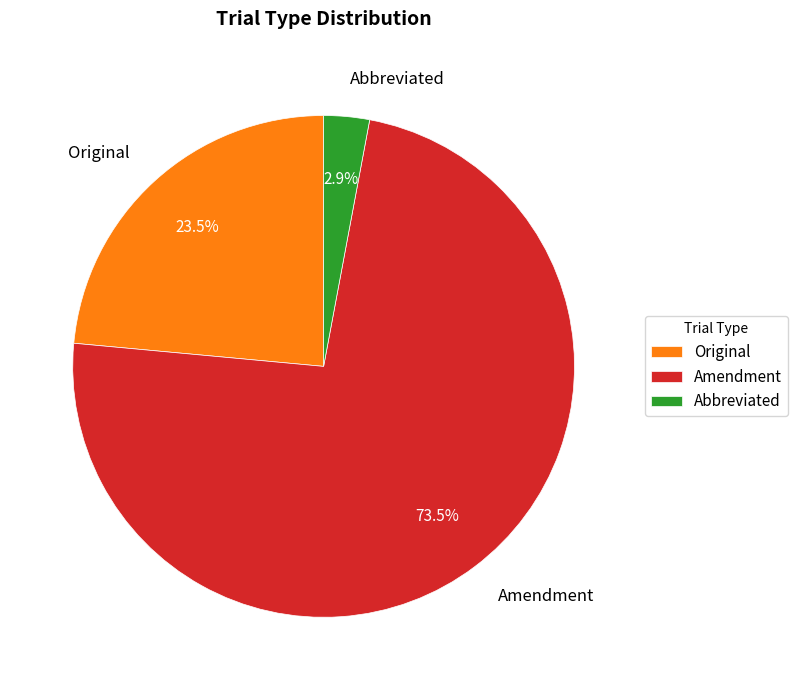

What is the largest slice in the pie chart?

Amendment